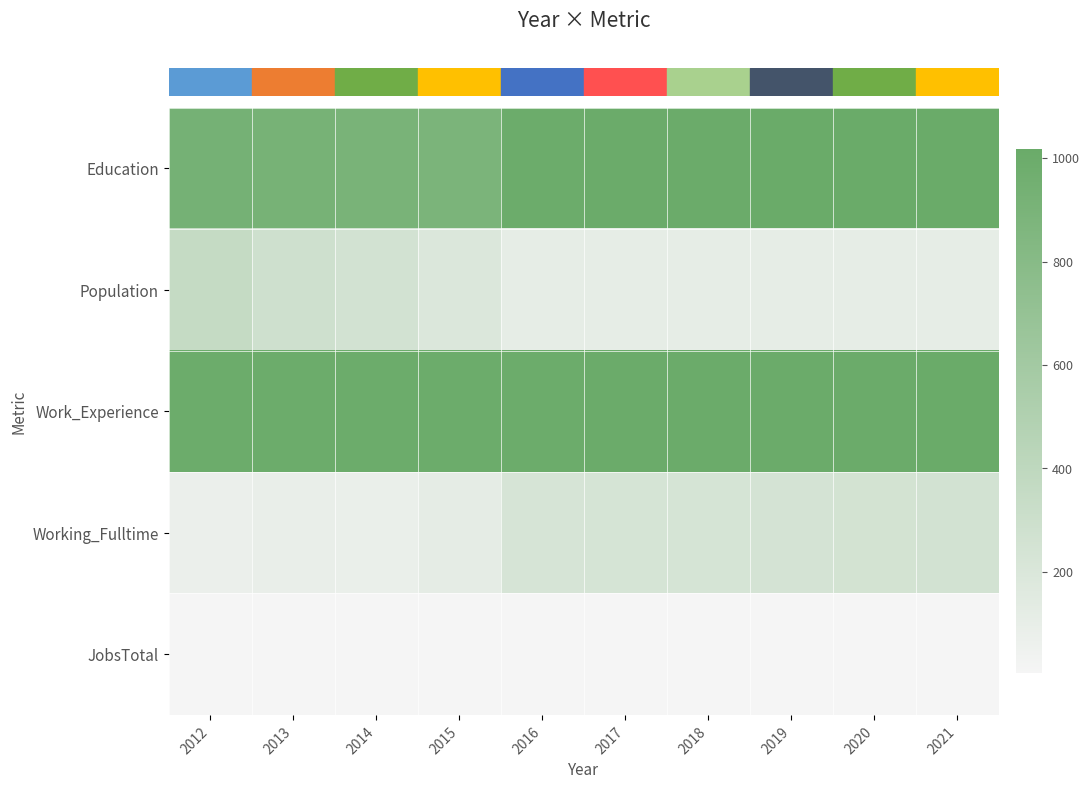

Which category has the highest value across all series?

2021